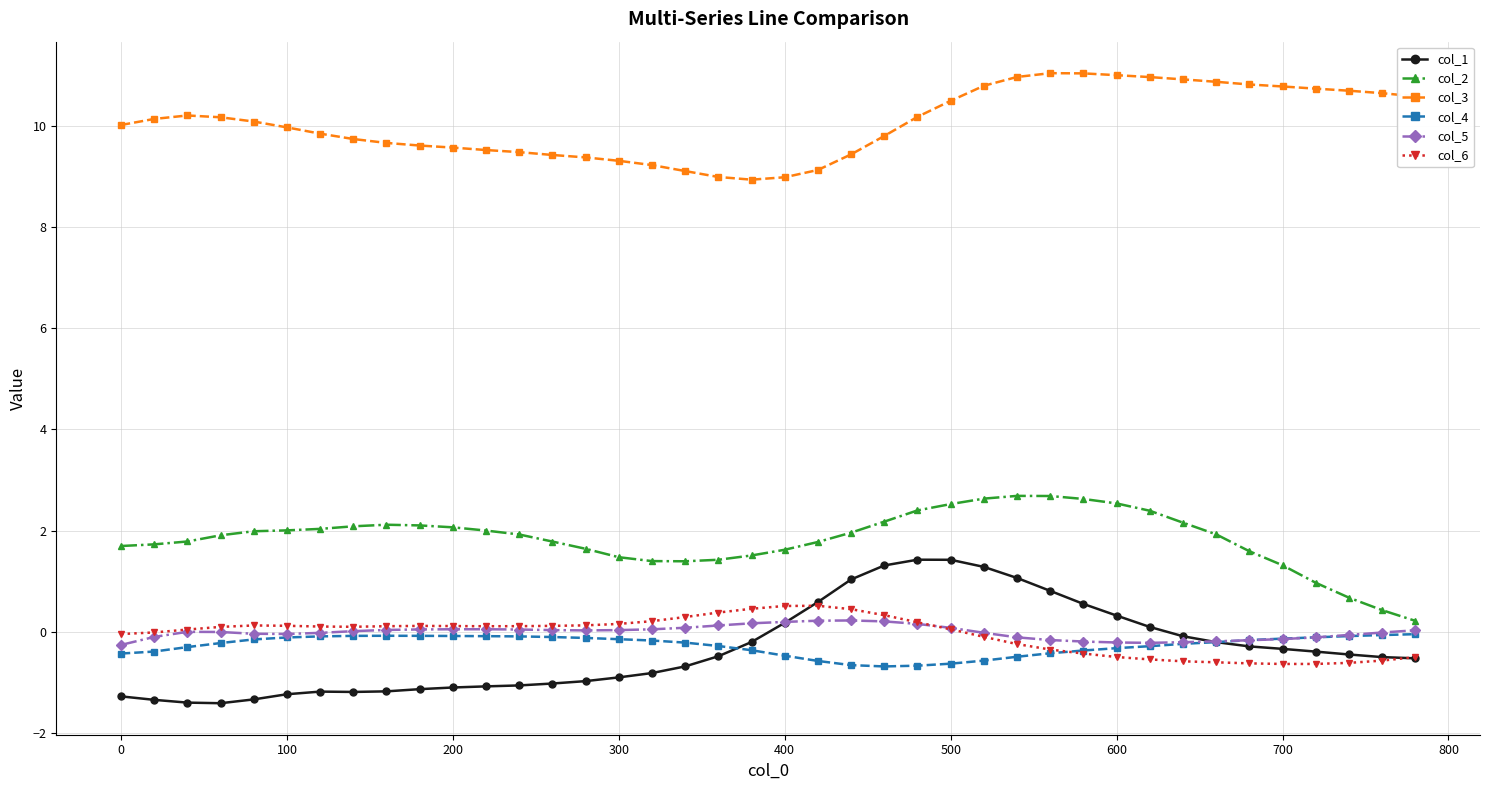

True or false: col_5 has more than 1 interior local peaks.

True